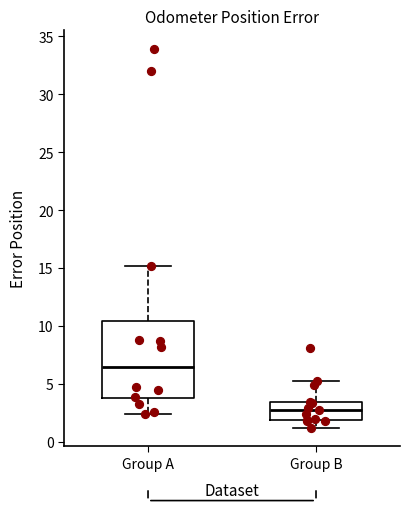

Reading left to right, transcribe this box plot: for each box, give where its median line is, the range the box spans, and where its two whiskers end, as read against the y-axis. The values are not printed on the chart, so give them approximately, as read against the axis.

Group A: median 6.5, box 3.5 to 10.5, whiskers 2.5 to 15.0
Group B: median 2.5, box 2.0 to 3.5, whiskers 1.0 to 5.5